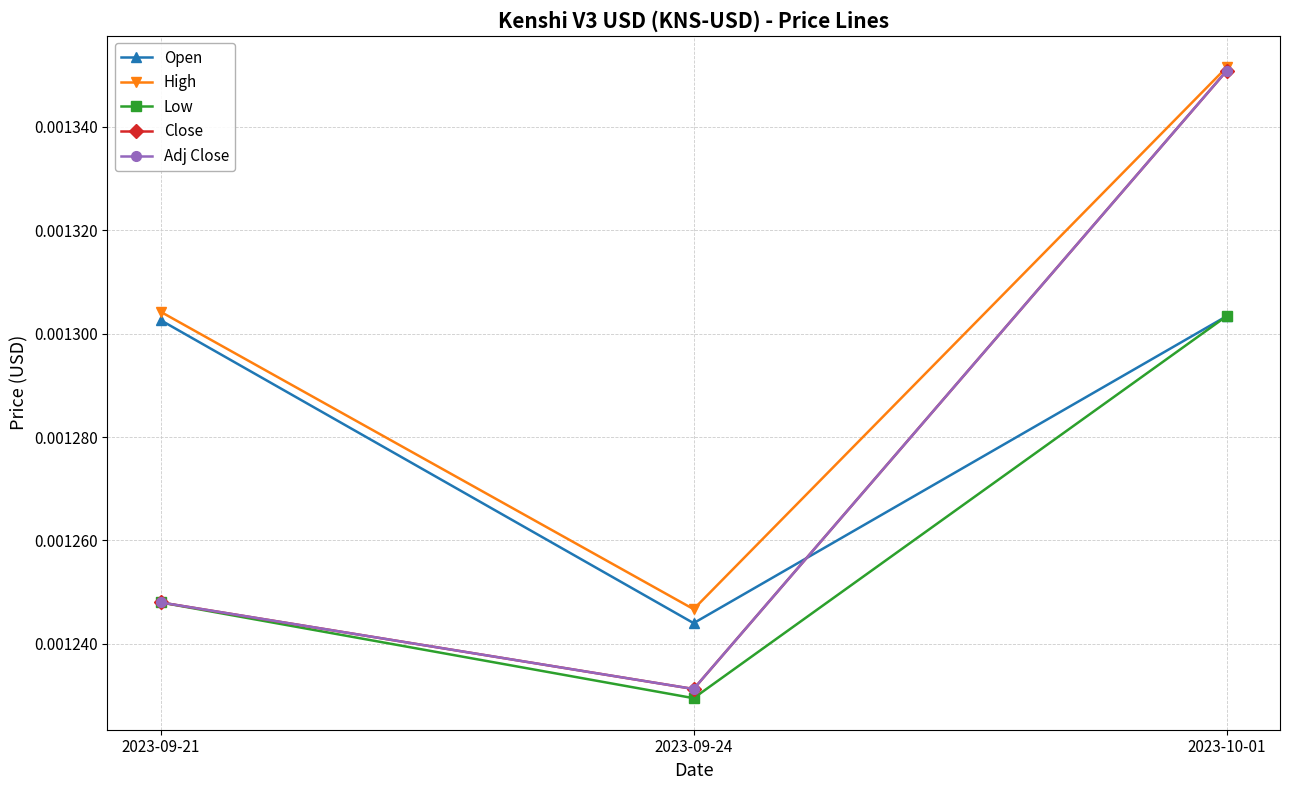

Is this an area chart (filled region under the line)?

No